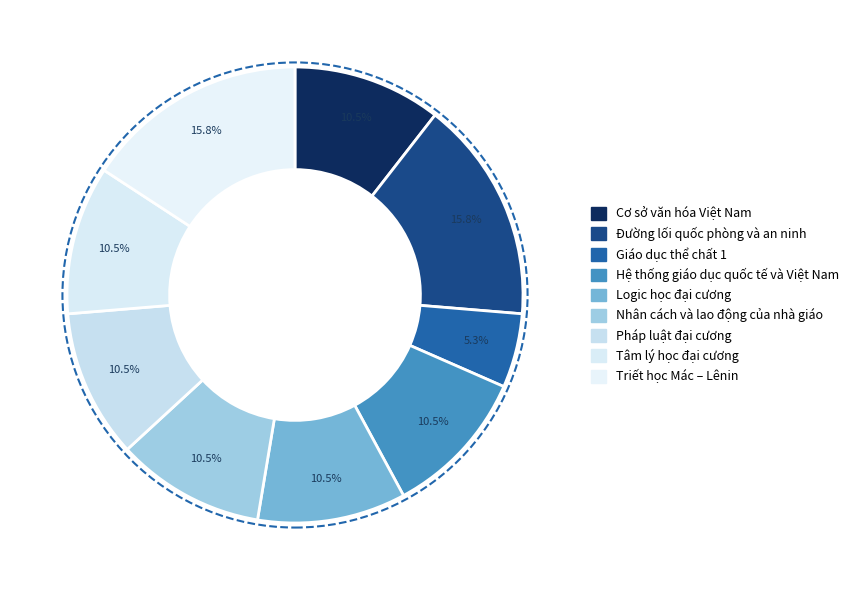

To the nearest percent, what is the average slice percentage?

11%